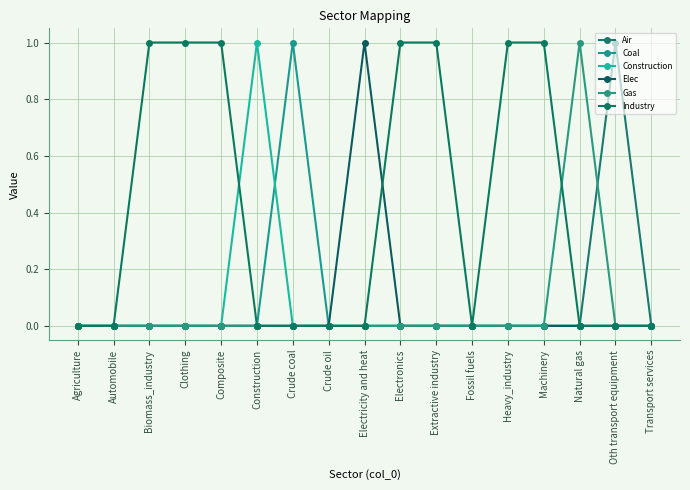

How many series are shown in this chart?

6